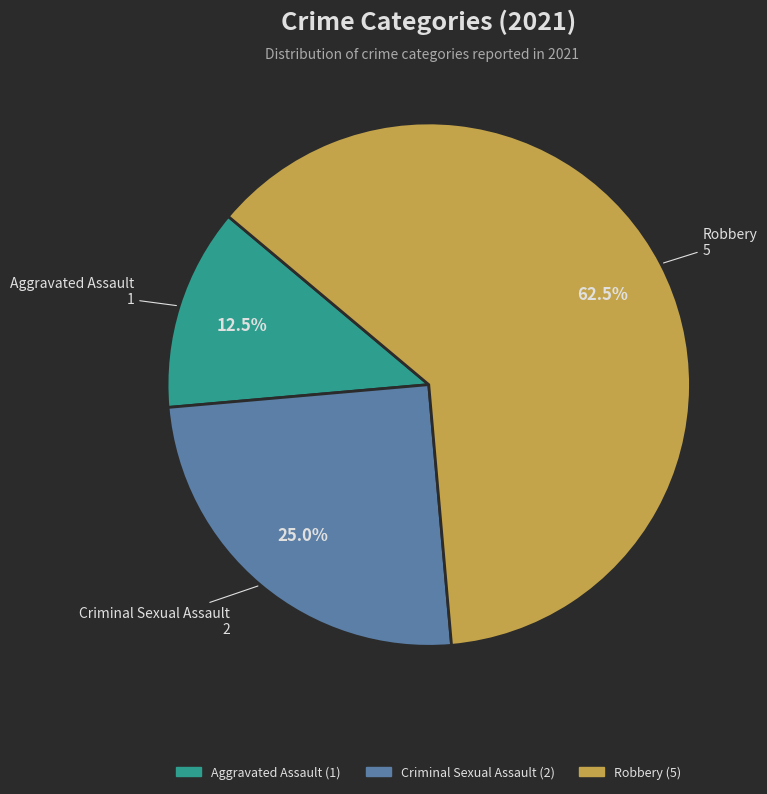

Is there a majority slice in this chart?

Yes